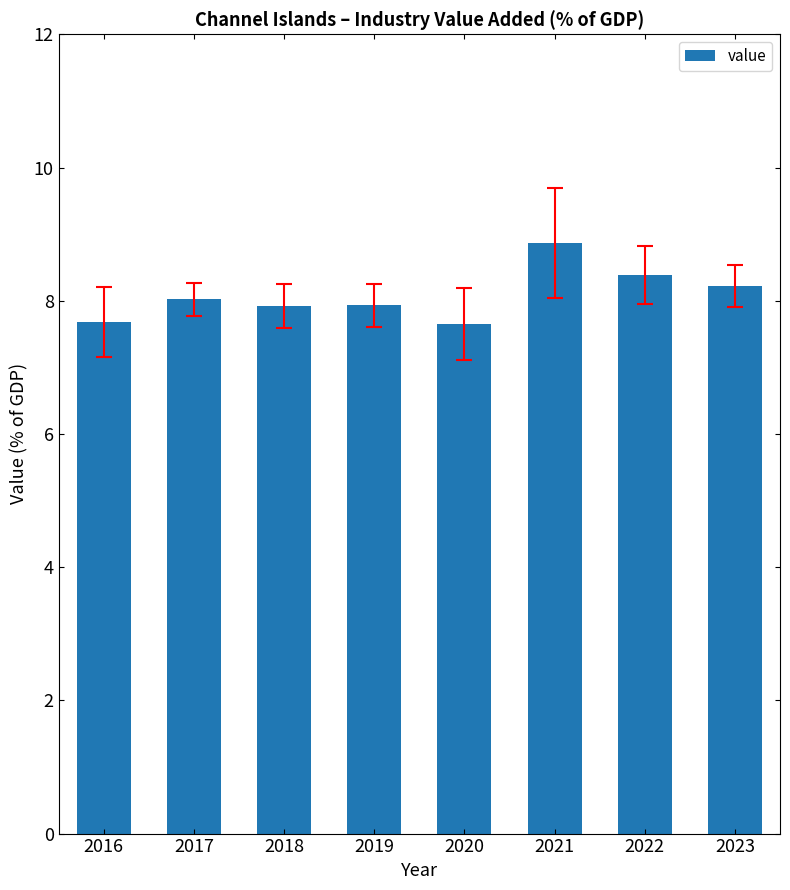

What is the maximum value shown in the chart?

8.9